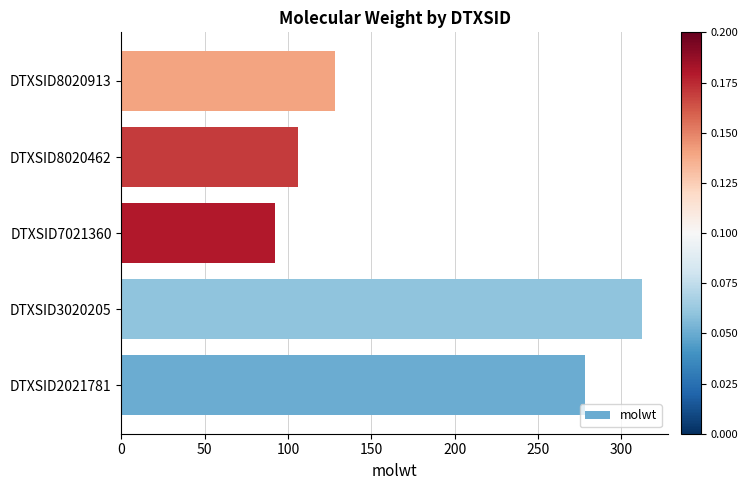

Reading bottom to top, transcribe all the data shown in this chart.

DTXSID2021781=278.4	DTXSID3020205=312.4	DTXSID7021360=92.1	DTXSID8020462=106.1	DTXSID8020913=128.2